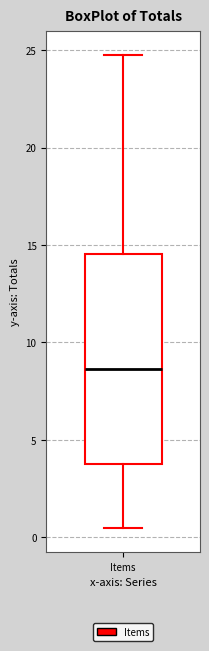

Transcribe this box plot: give where the median line is, the range the box spans, and where the two whiskers end, as read against the y-axis. The values are not printed on the chart, so give them approximately, as read against the axis.

median 8.5, box 4.0 to 14.5, whiskers 0.5 to 25.0